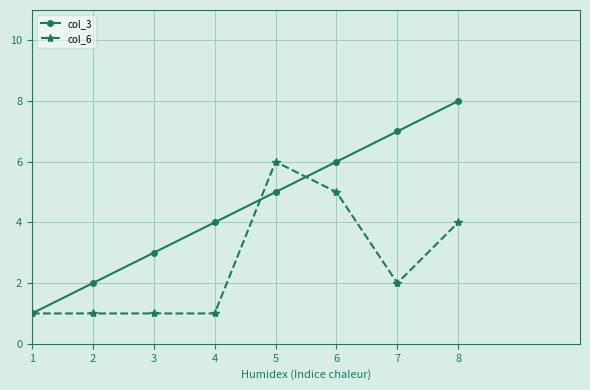

What is the spread (max minus min) of values at 8?

4